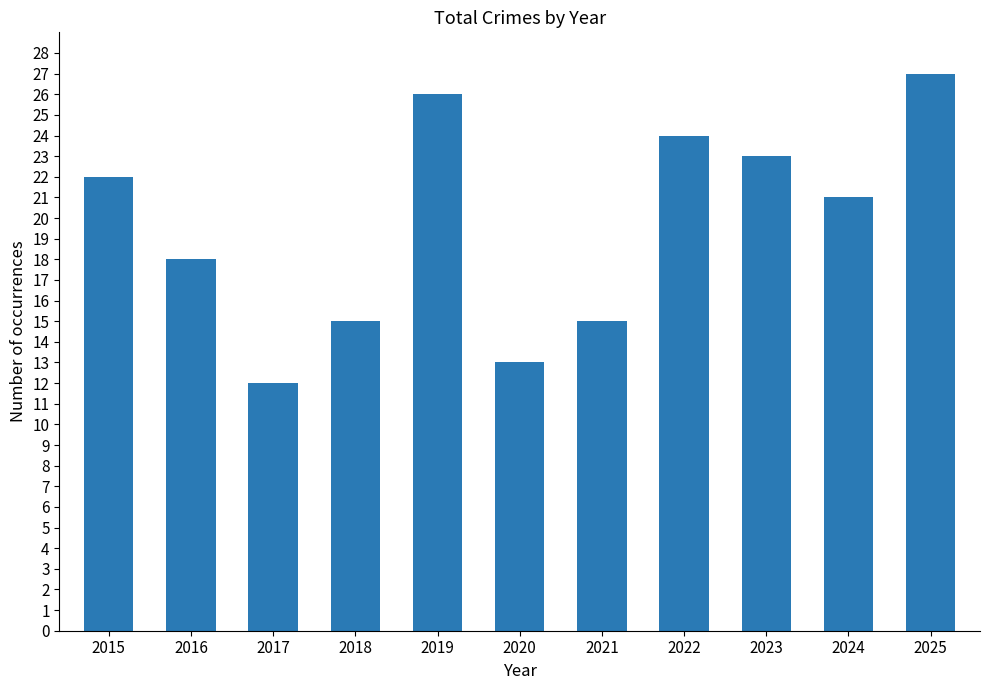

Where does the data first go above 21?

2015